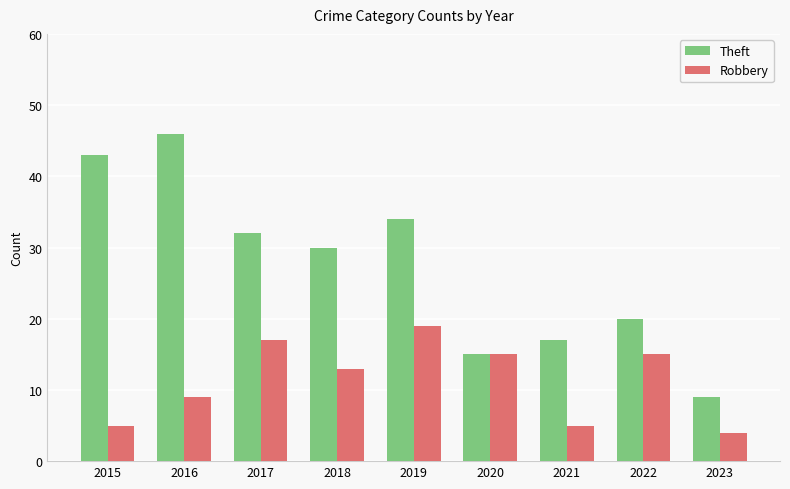

Which series has the widest spread of values?

Theft